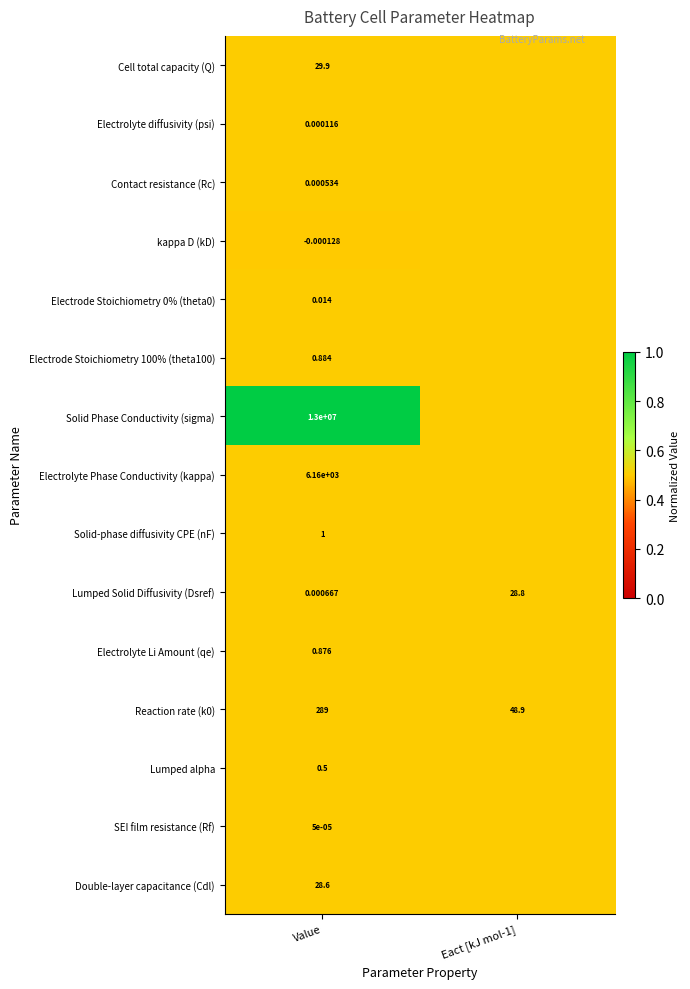

Is the value of Reaction rate (k0) at Value greater than the value of Contact resistance (Rc) at Value?

Yes